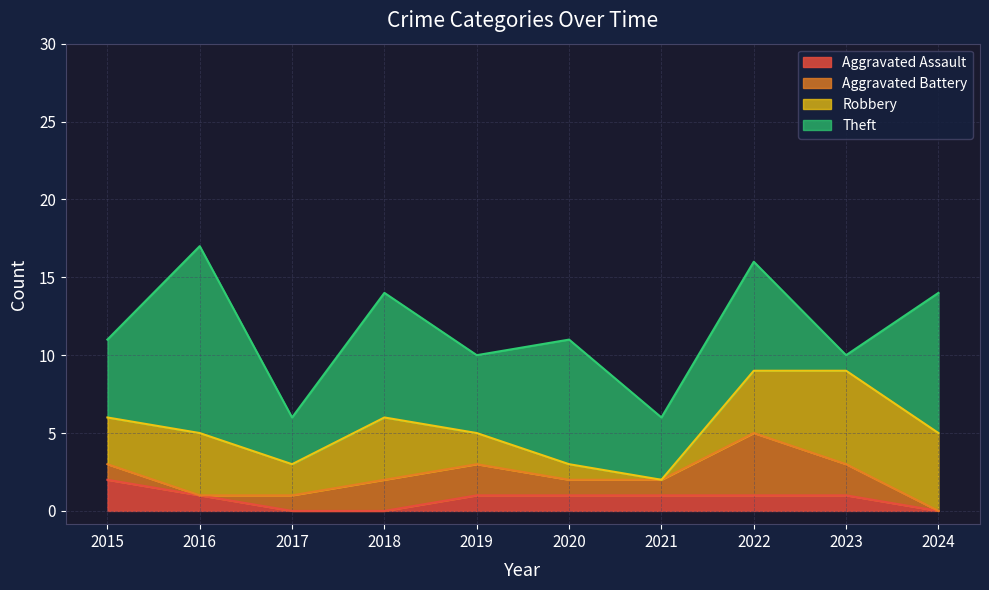

What is the total value across all series at 2019?

10